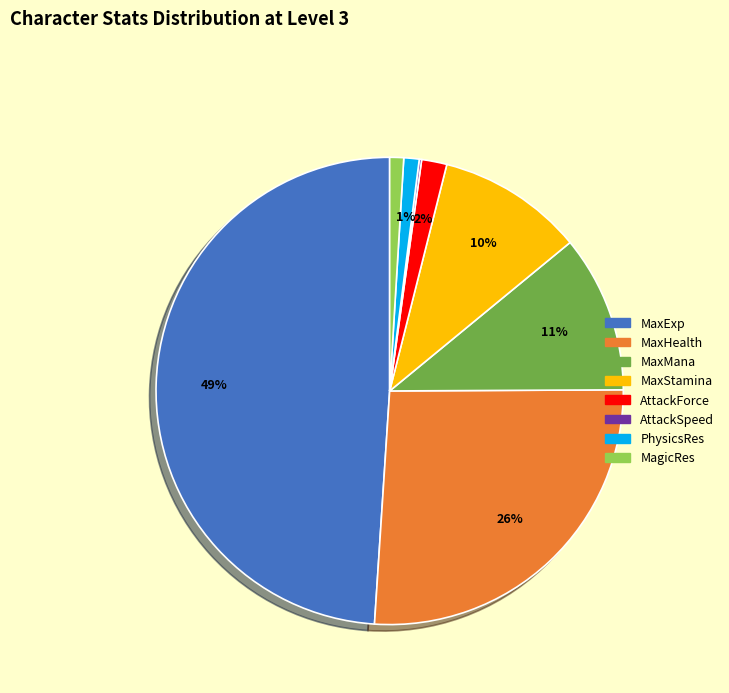

To the nearest percent, what is the average slice percentage?

12%